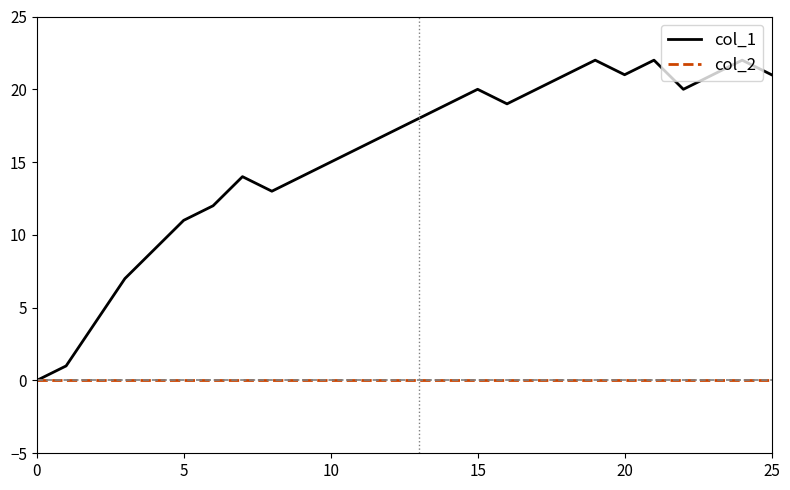

Which series has the widest spread of values?

col_1